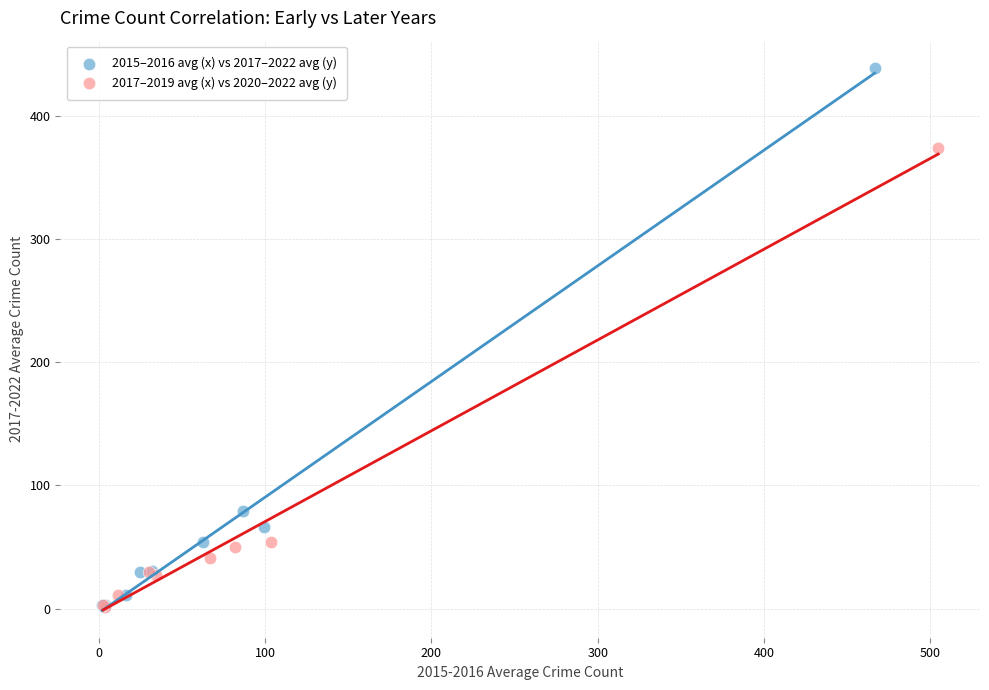

Which series has the widest spread of Y values?

2015–2016 avg (x) vs 2017–2022 avg (y)